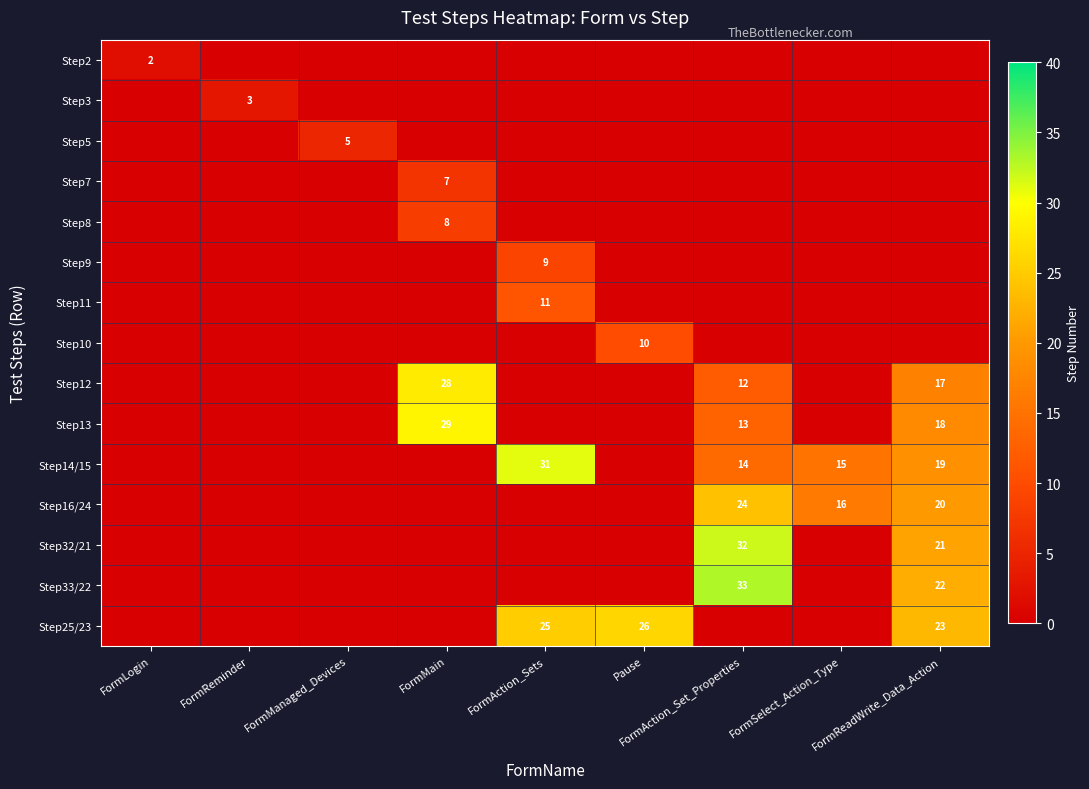

Is it true that Step13 equals 13 at FormAction_Set_Properties?

True